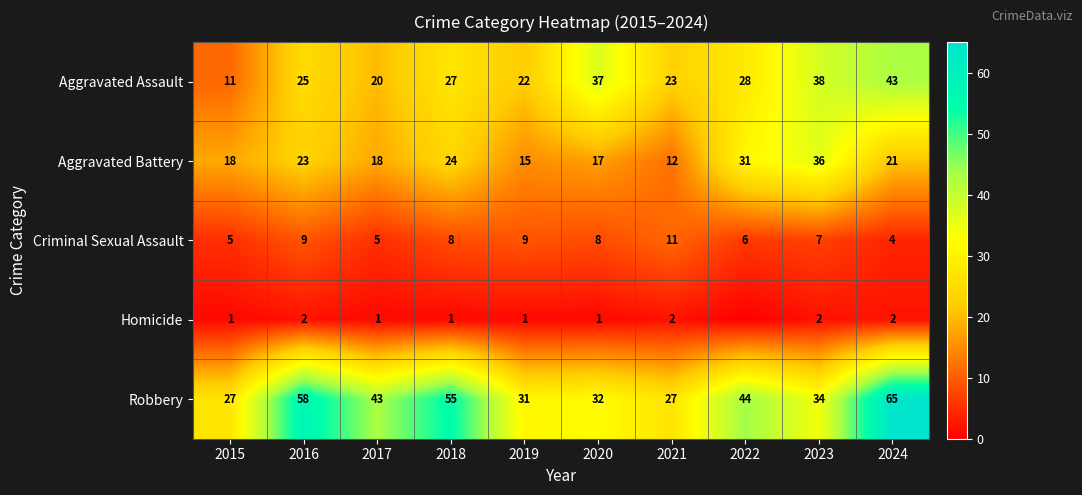

At which label does Aggravated Assault reach its peak?

2024